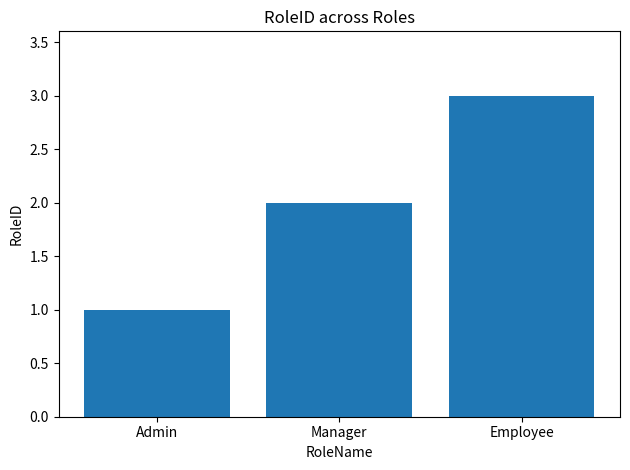

Rank the categories by value from highest to lowest.

Employee, Manager, Admin